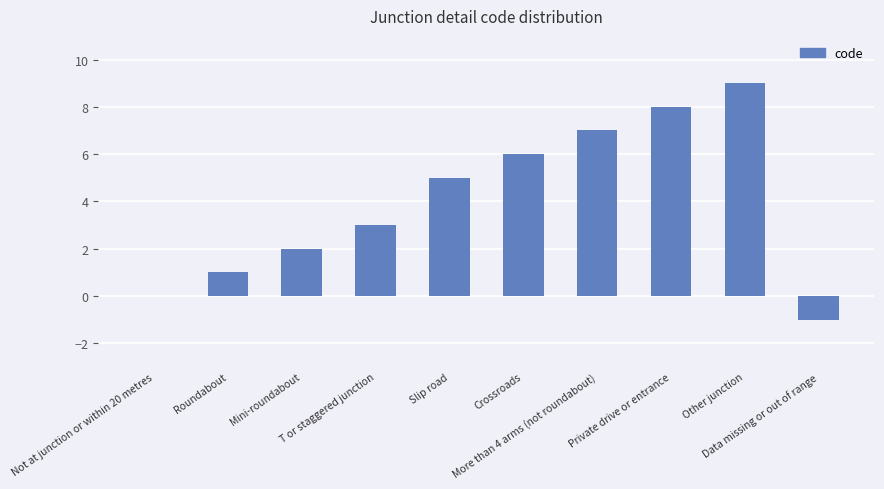

The value at Slip road is 5. True or false?

True